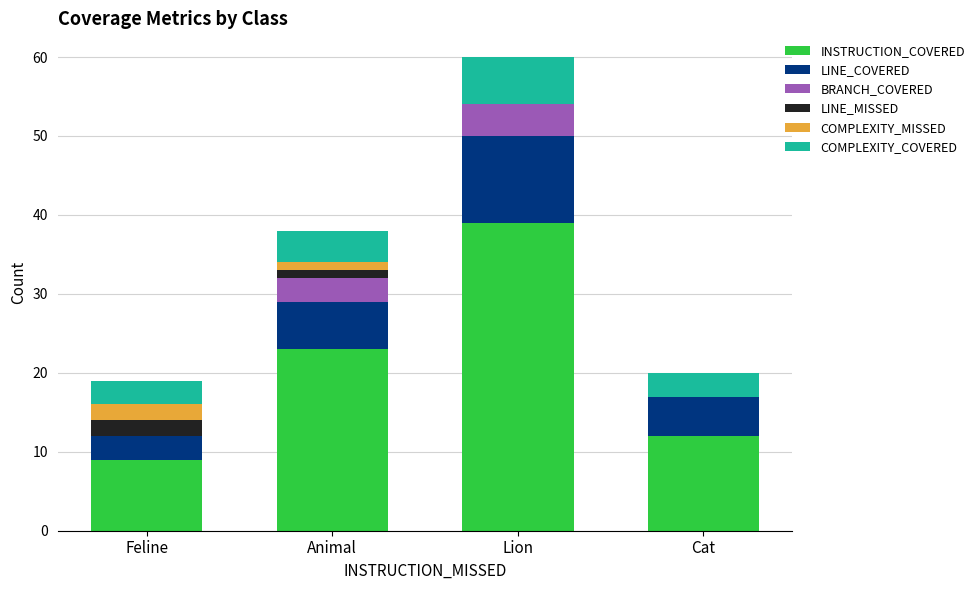

What is the highest value of the INSTRUCTION_COVERED series?

39